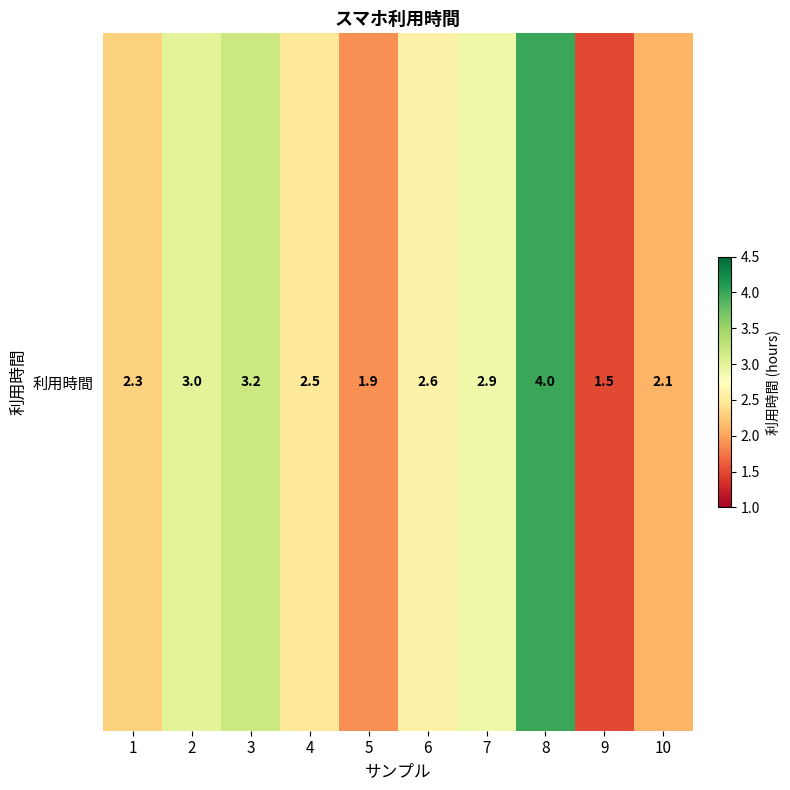

Reading left to right, transcribe all the data shown in this chart.

1=2.3	2=3.0	3=3.2	4=2.5	5=1.9	6=2.6	7=2.9	8=4.0	9=1.5	10=2.1